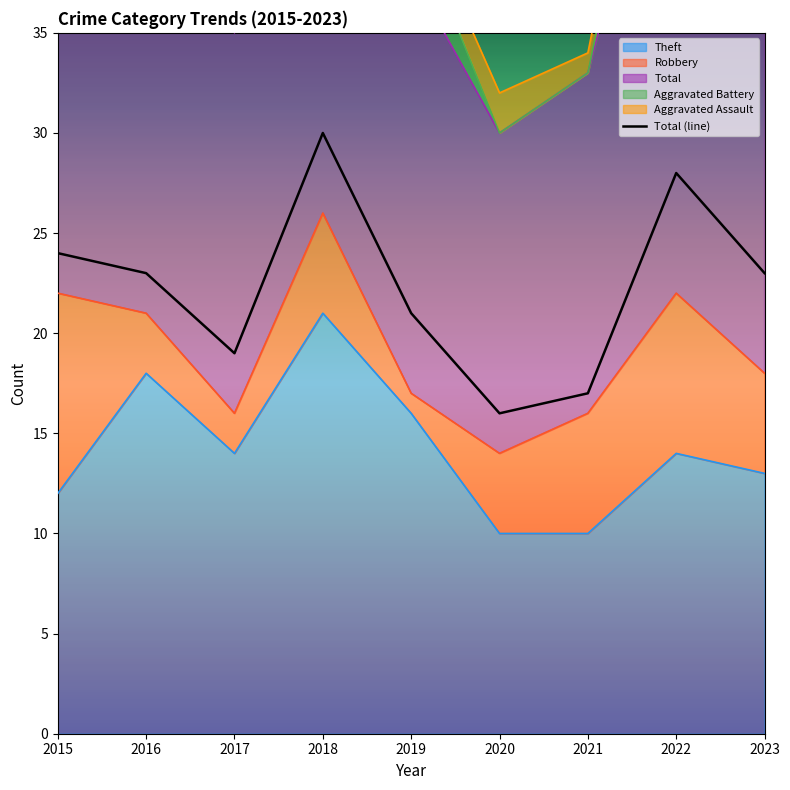

The chart shows a value of 28 at 2021. True or false?

False